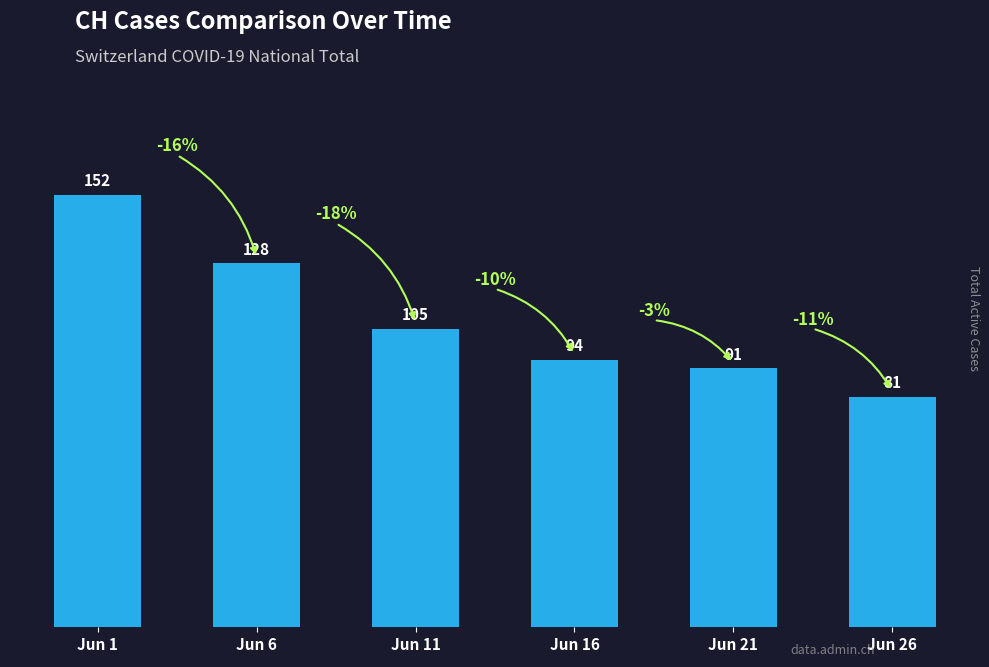

What is the difference between the maximum and minimum values?

71